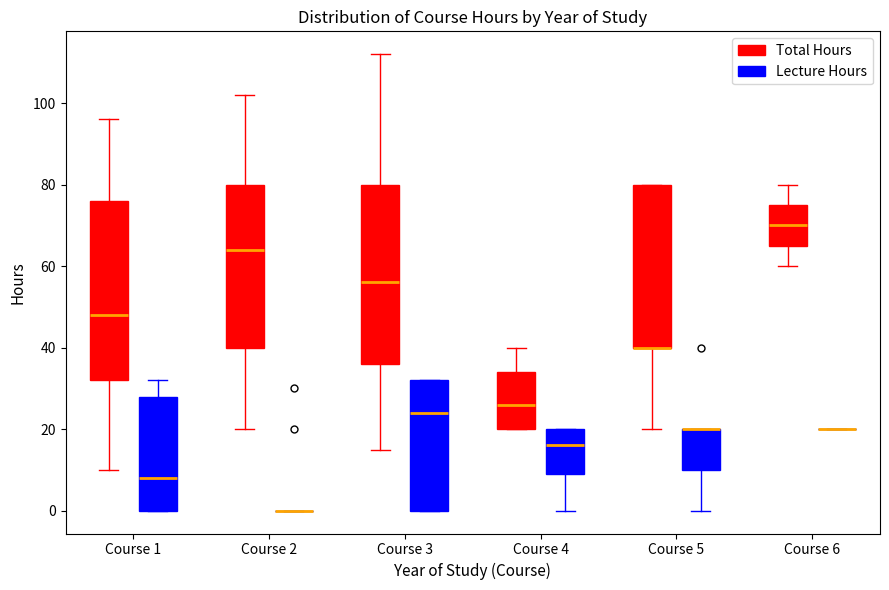

Reading left to right, read every box against the y-axis: the position of its median line, the range the box covers, and the ends of its whiskers. The values are not printed on the chart, so give them approximately, as read against the axis.

Course 1 (Total Hours): median 48, box 32 to 76, whiskers 10 to 96
Course 1 (Lecture Hours): median 8, box 0 to 28, whiskers 0 to 32
Course 2 (Total Hours): median 64, box 40 to 80, whiskers 20 to 102
Course 2 (Lecture Hours): box collapsed to a line at 0, whiskers 0 to 0
Course 3 (Total Hours): median 56, box 36 to 80, whiskers 16 to 112
Course 3 (Lecture Hours): median 24, box 0 to 32, whiskers 0 to 32
Course 4 (Total Hours): median 26, box 20 to 34, whiskers 20 to 40
Course 4 (Lecture Hours): median 16, box 10 to 20, whiskers 0 to 20
Course 5 (Total Hours): median 40 (drawn on the box's lower edge), box 40 to 80, whiskers 20 to 80
Course 5 (Lecture Hours): median 20 (drawn on the box's upper edge), box 10 to 20, whiskers 0 to 20
Course 6 (Total Hours): median 70, box 66 to 76, whiskers 60 to 80
Course 6 (Lecture Hours): box collapsed to a line at 20, whiskers 20 to 20